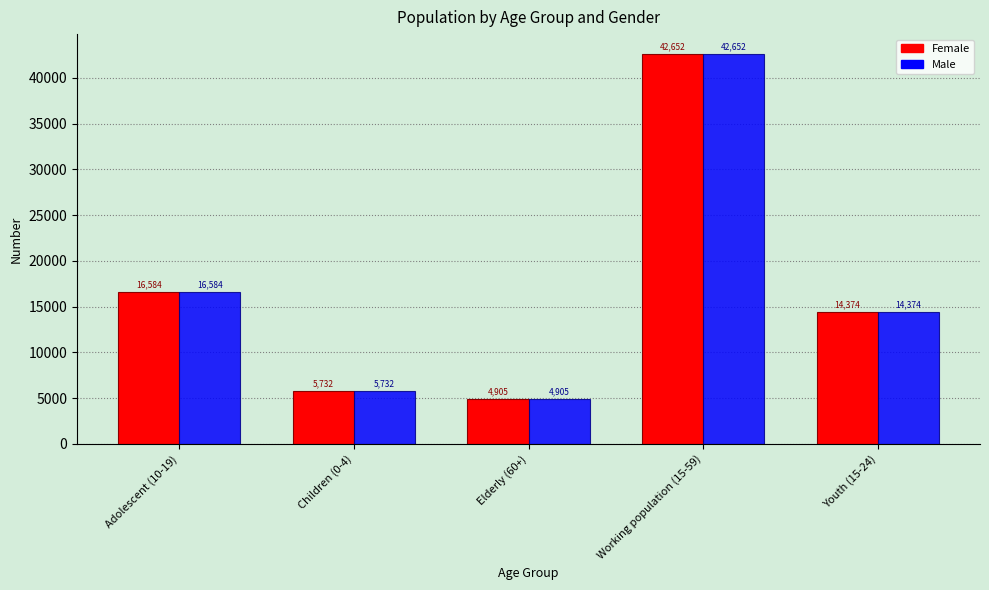

What are all the series names shown in the legend?

Female, Male